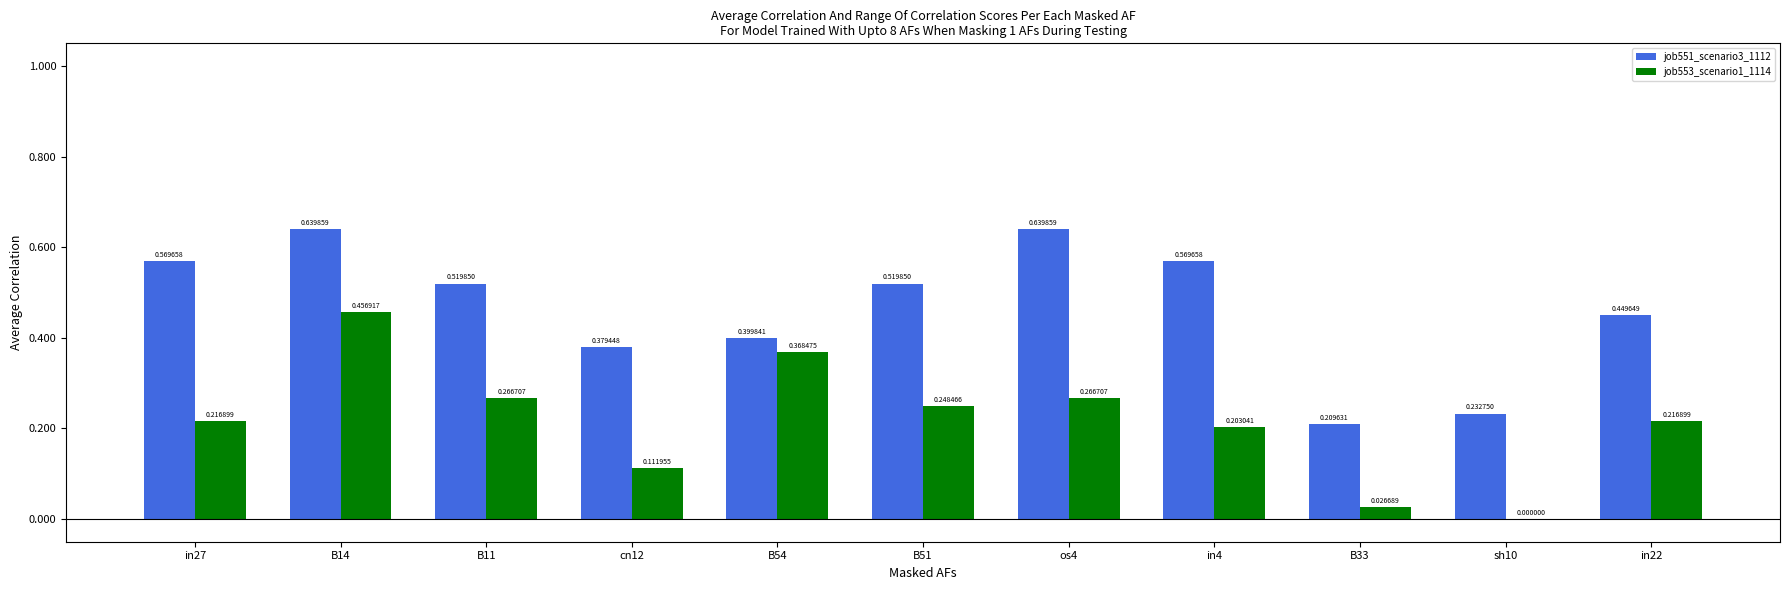

Between B51 and in4, which series saw the biggest shift?

job551_scenario3_1112